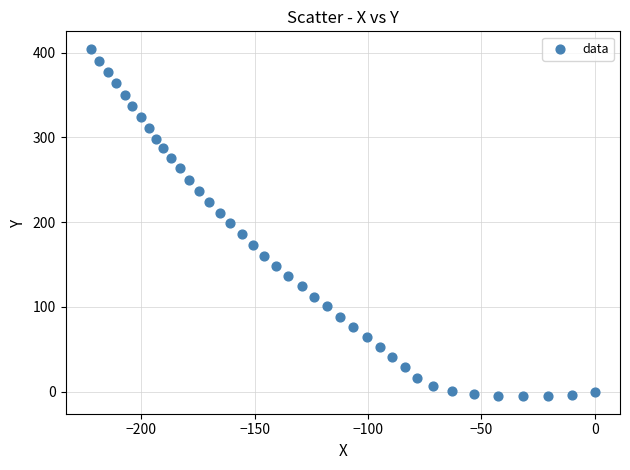

What is the range of Y values (max minus min)?

410.4